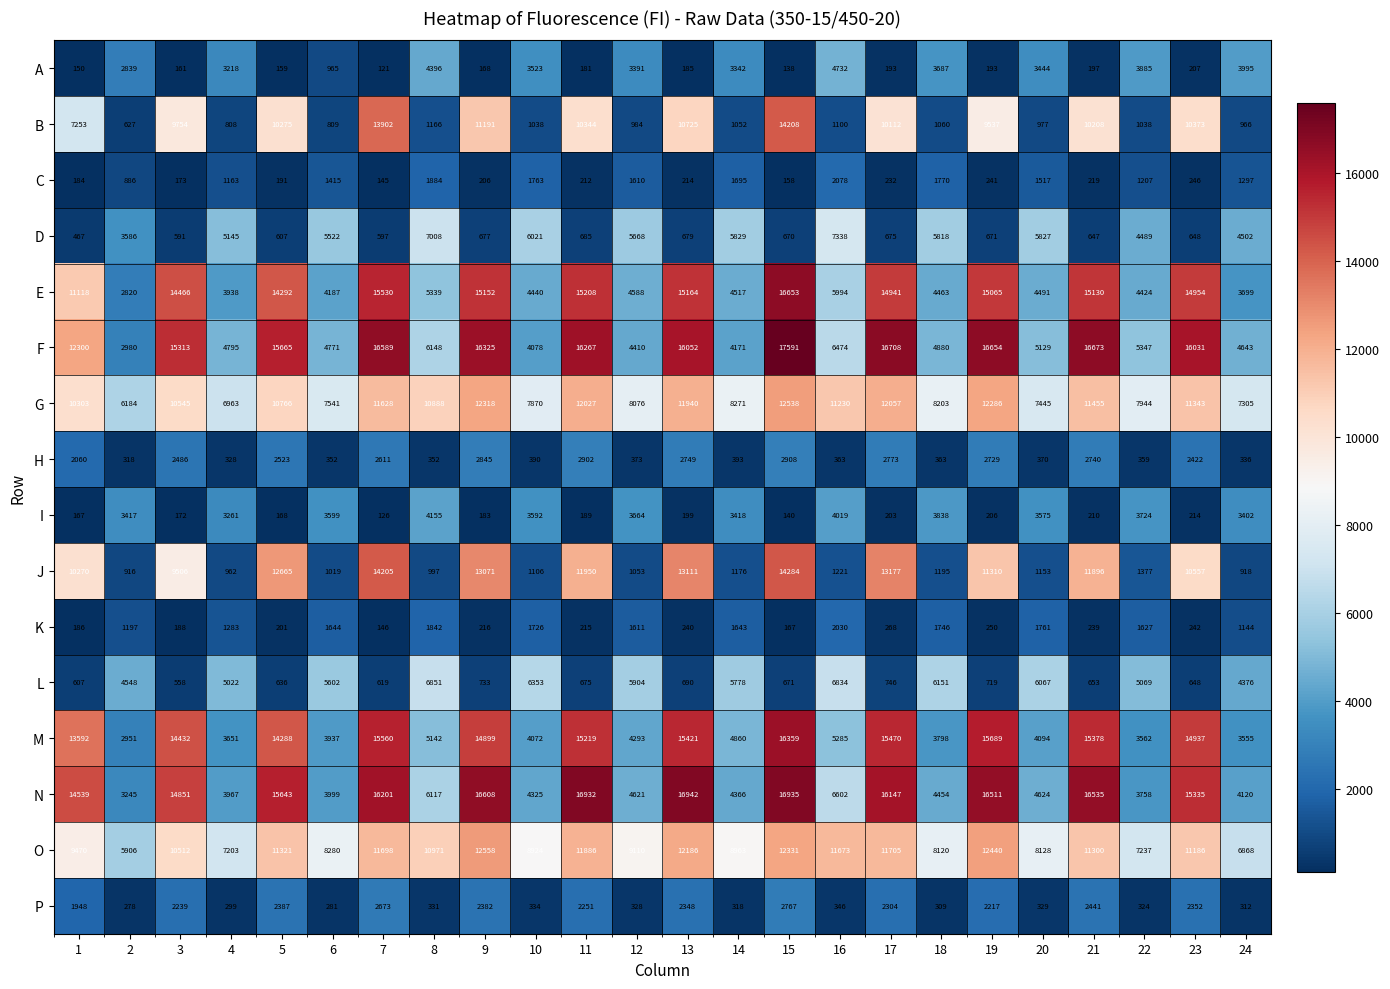

Which category has the highest value in the A series?

16